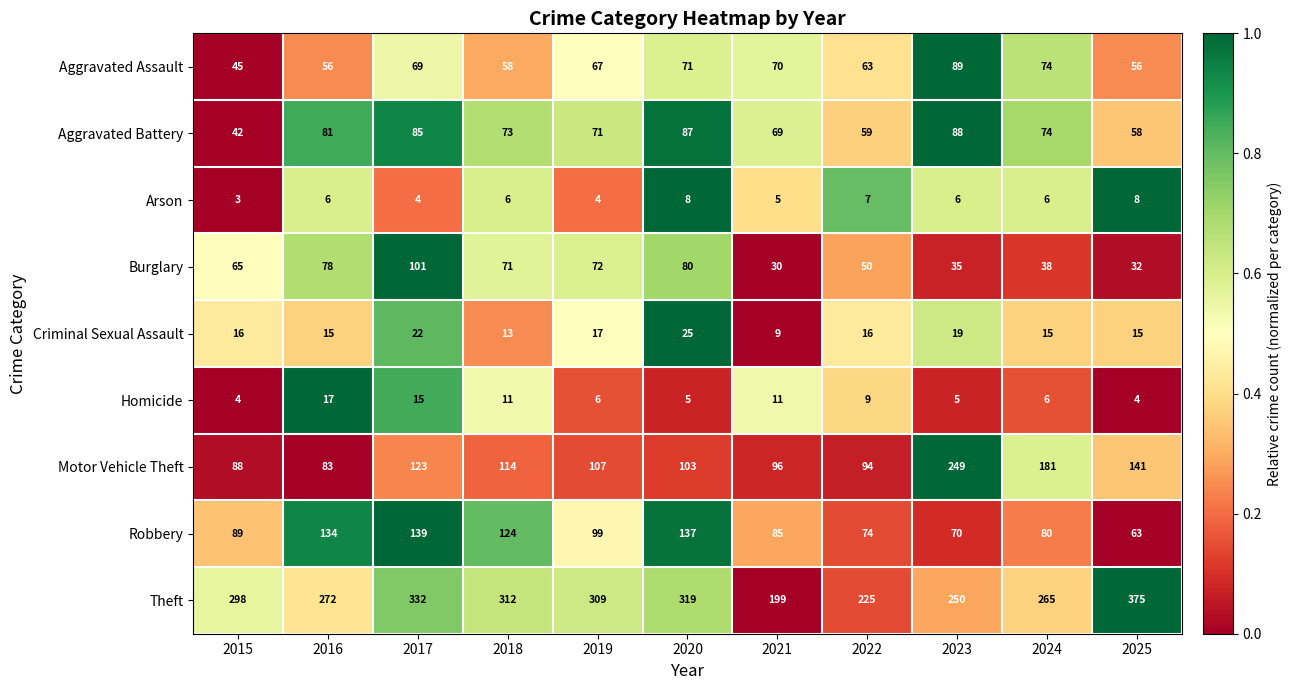

Is it true that Robbery equals 37 at 2022?

False